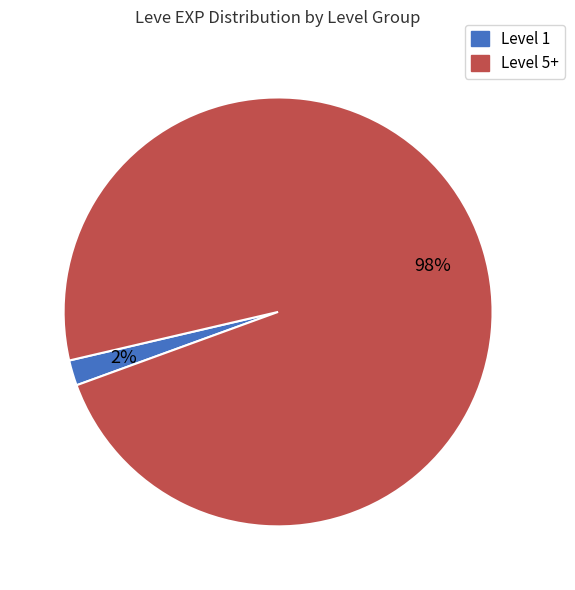

To the nearest percent, what is the average slice percentage?

50%